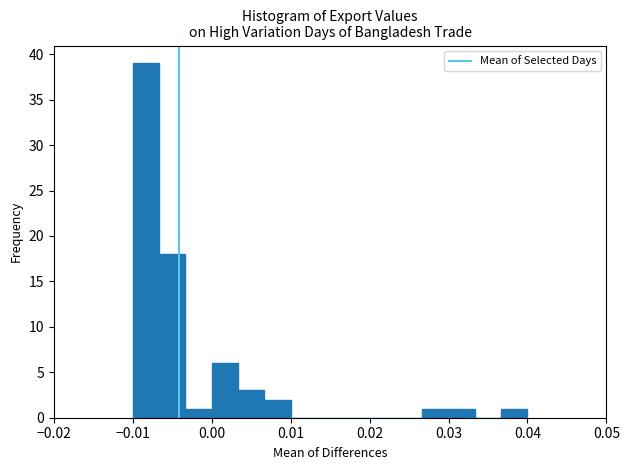

Around what value on the x-axis is the tallest bar? Give the approximate position of its centre, as read against the axis.

-0.008